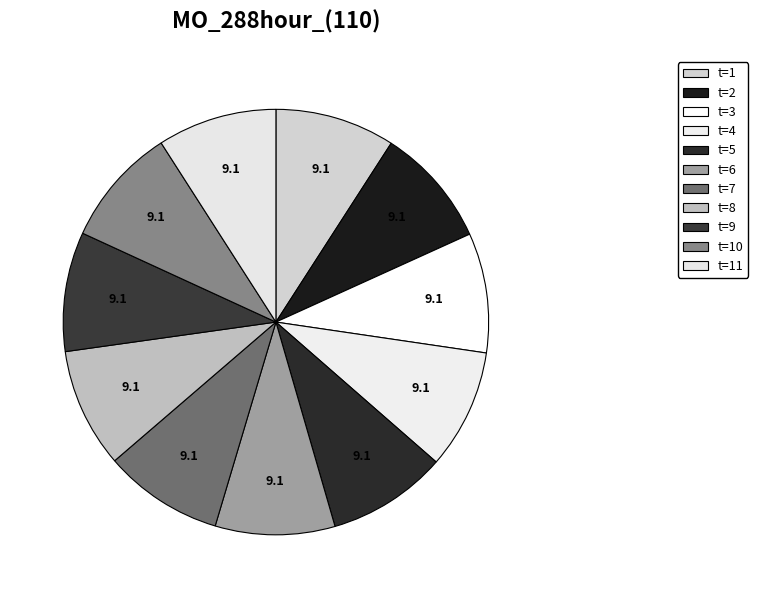

Count the number of slices in the pie.

11